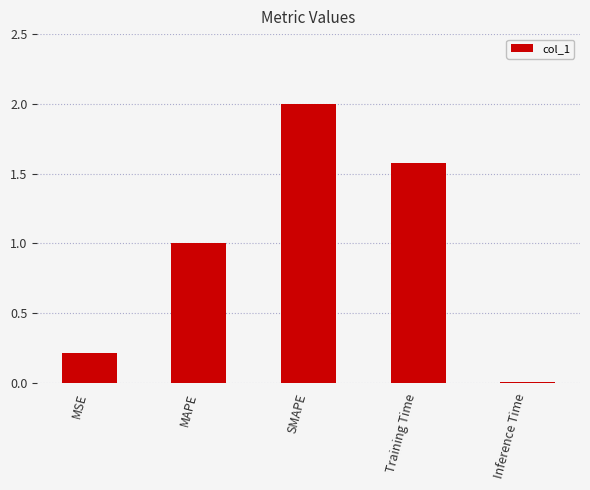

How many series are shown in this chart?

1